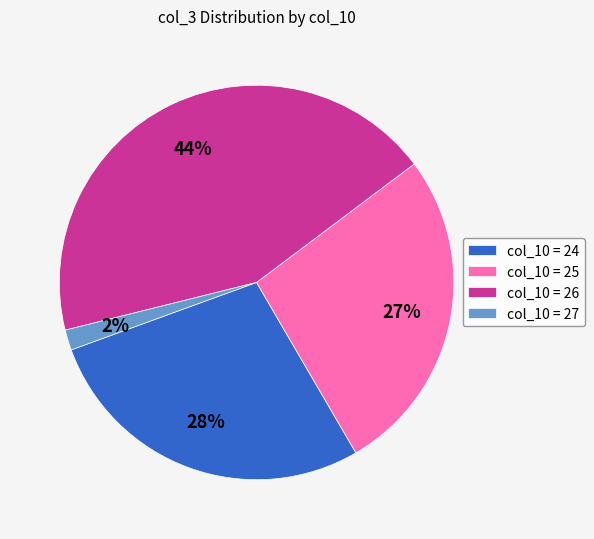

Which has a higher value, col_10 = 25 or col_10 = 24?

col_10 = 24